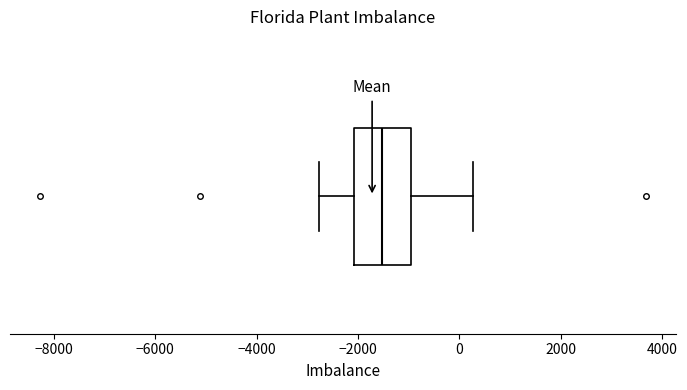

Where does the right whisker of the box end on the x-axis? The values are not printed on the chart, so give them approximately, as read against the axis.

200